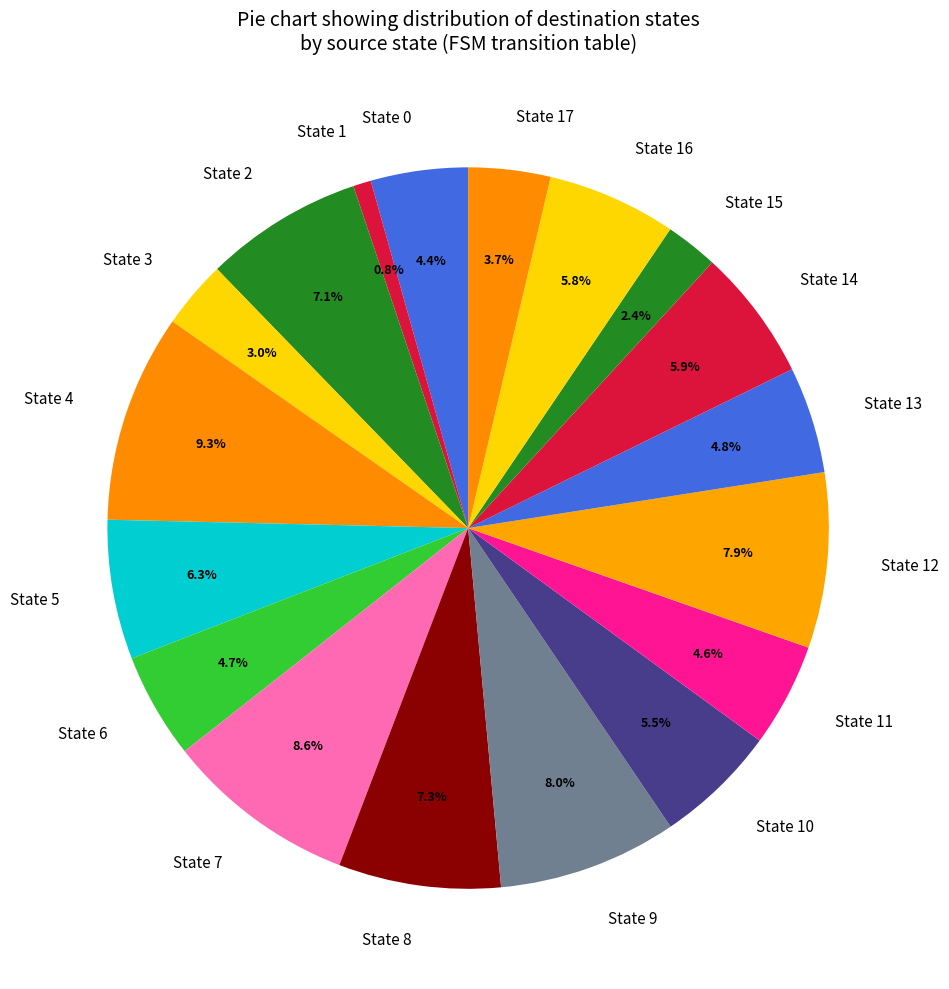

What percentage is NOT represented by State 12?

92.1%